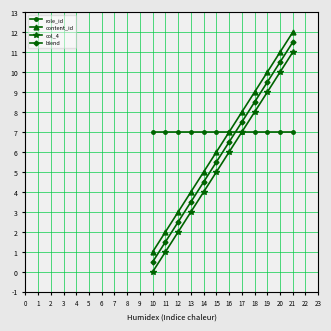

What is the difference between the highest and lowest values at 20?

4.0